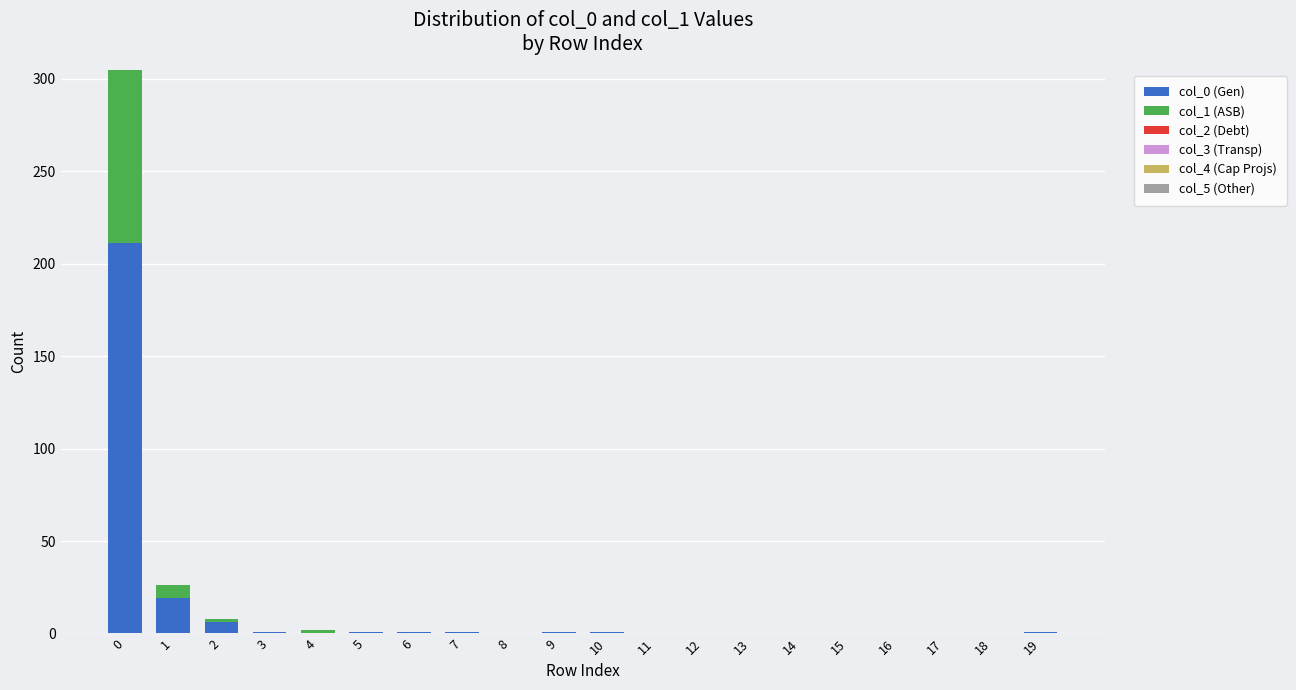

Are the bars horizontal?

No